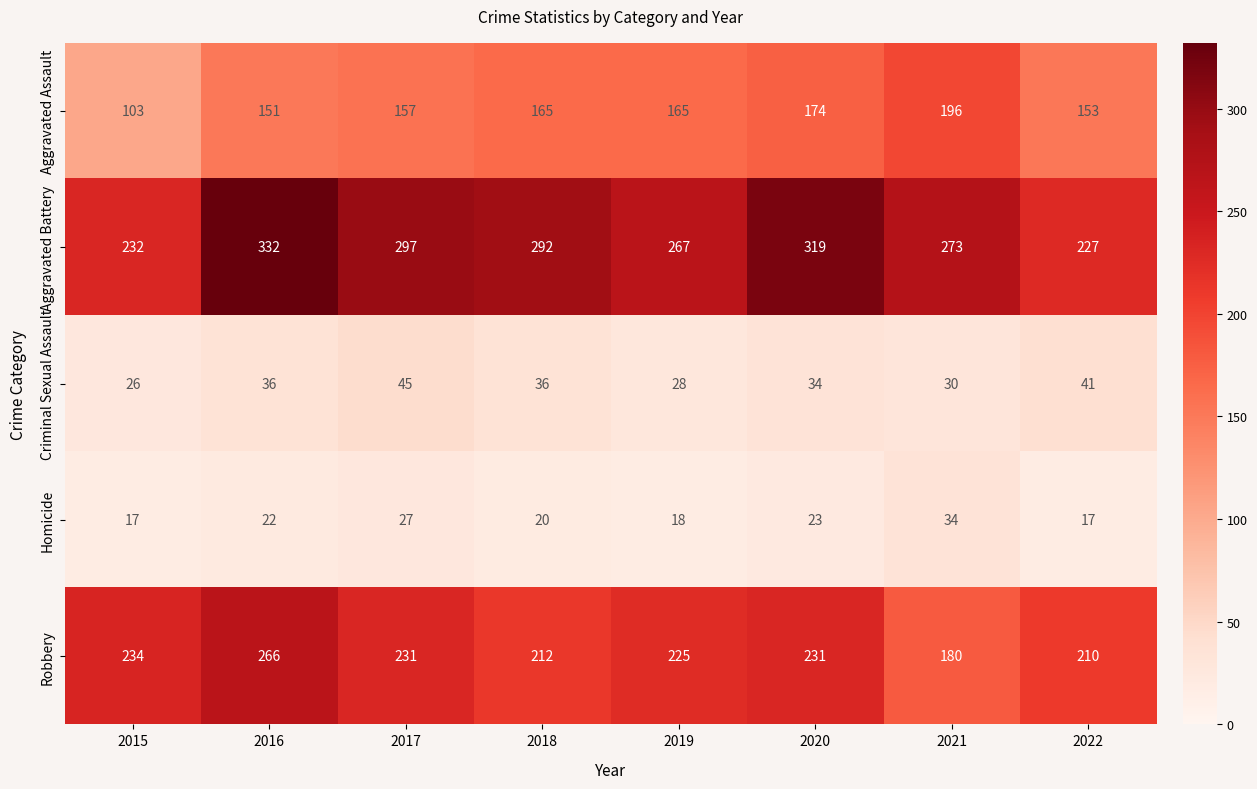

The Homicide series shows 40 at 2017. True or false?

False